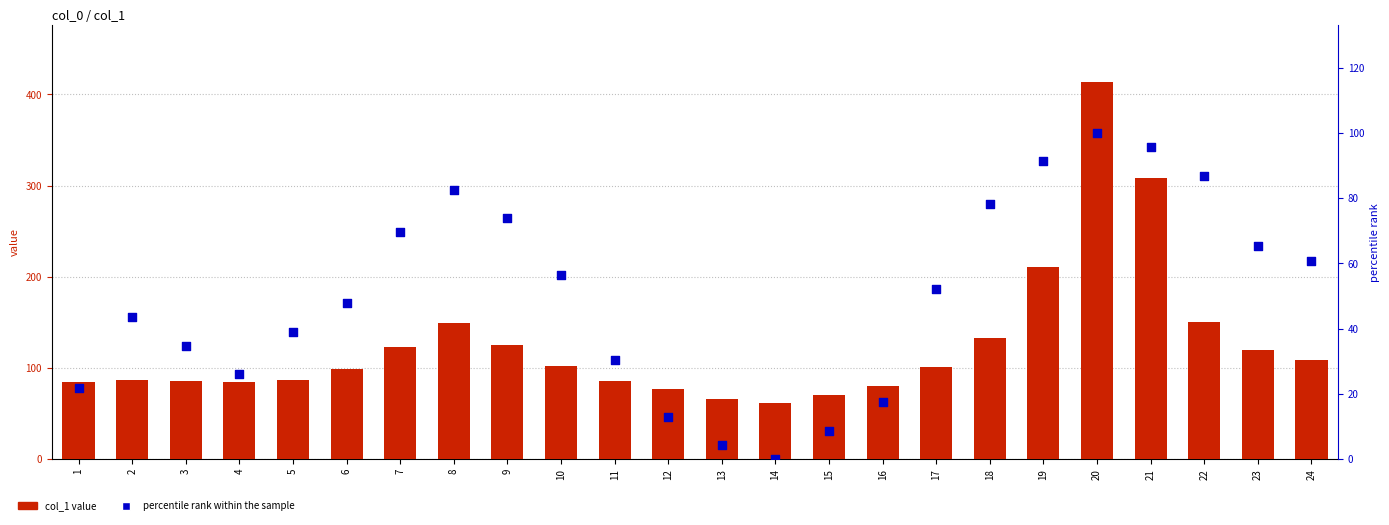

Which series has the largest total across all categories?

col_1 value